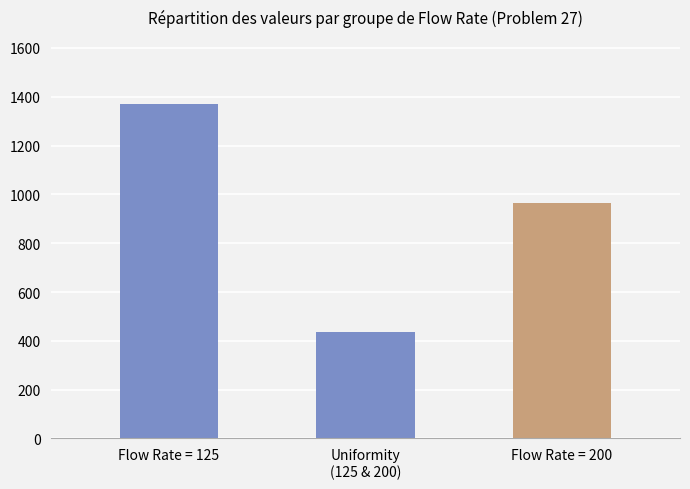

Which has a higher value, Flow Rate = 200 or Flow Rate = 125?

Flow Rate = 125